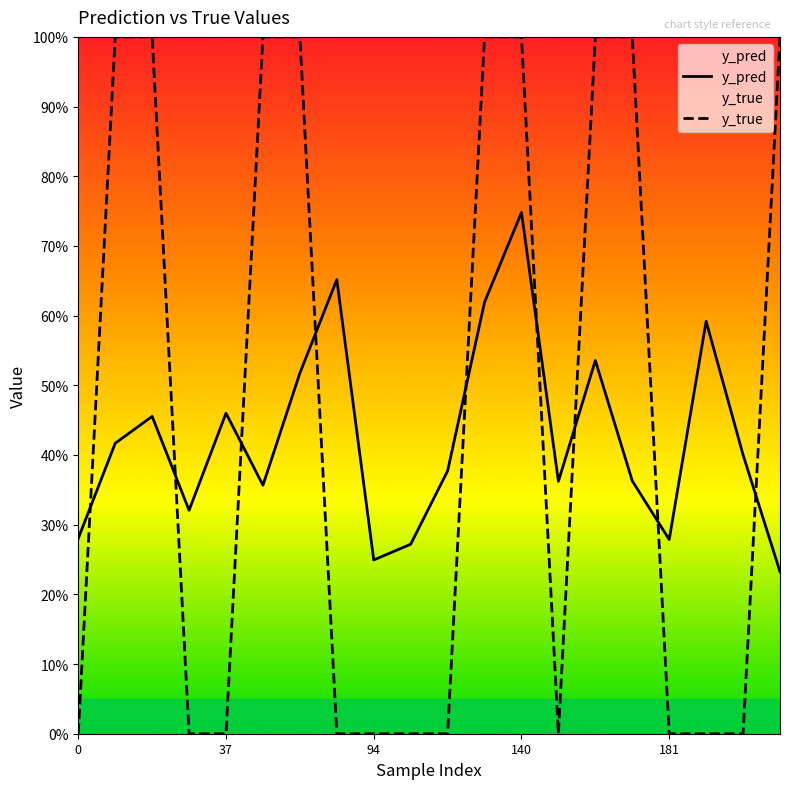

How many y_pred values are between 0 and 1?

20